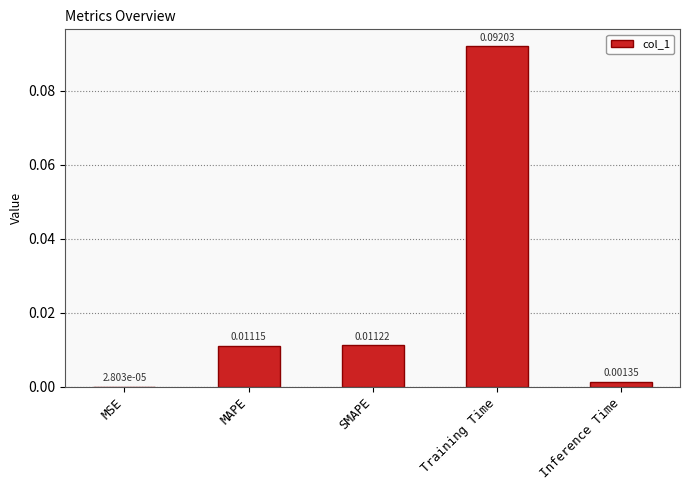

What is the change in value from MSE to Training Time?

+0.1